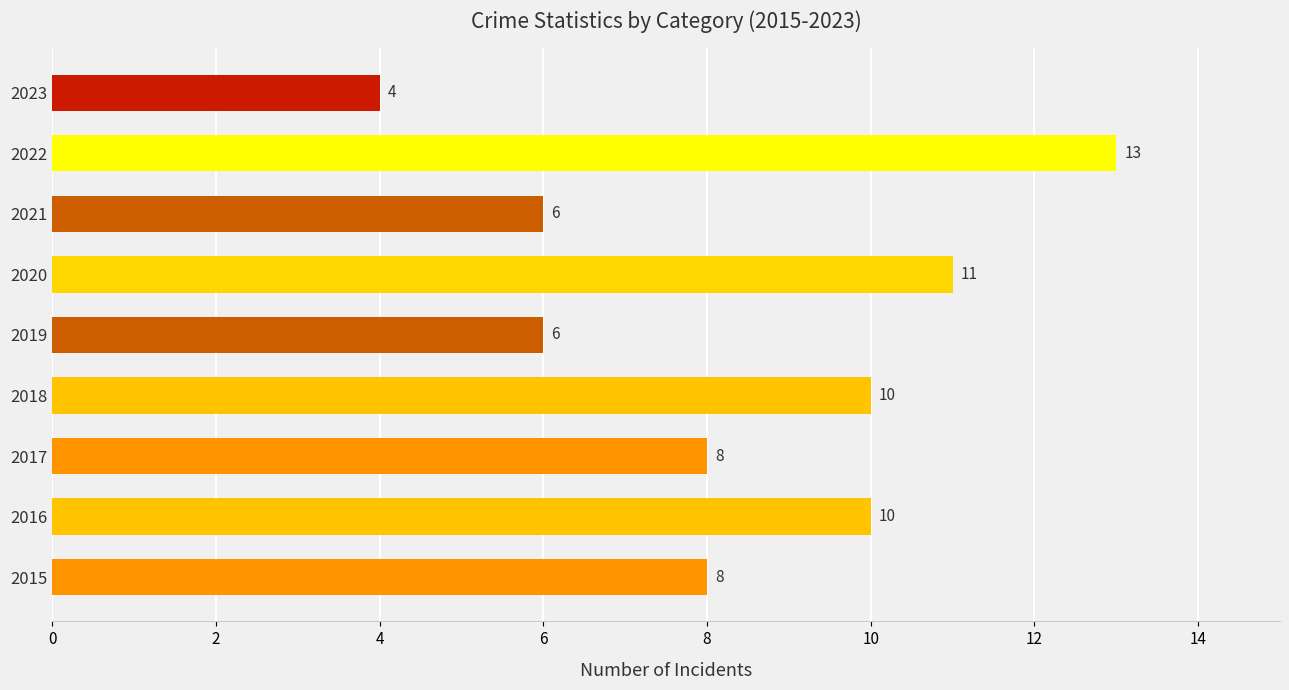

What is the average value?

8